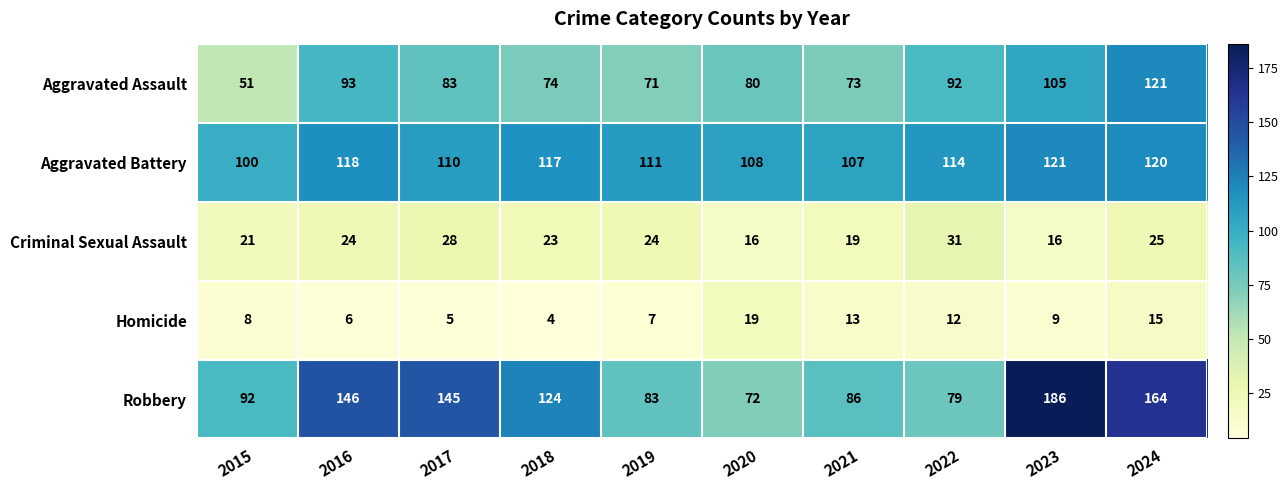

At 2021, list the series in order from largest to smallest.

Aggravated Battery, Robbery, Aggravated Assault, Criminal Sexual Assault, Homicide